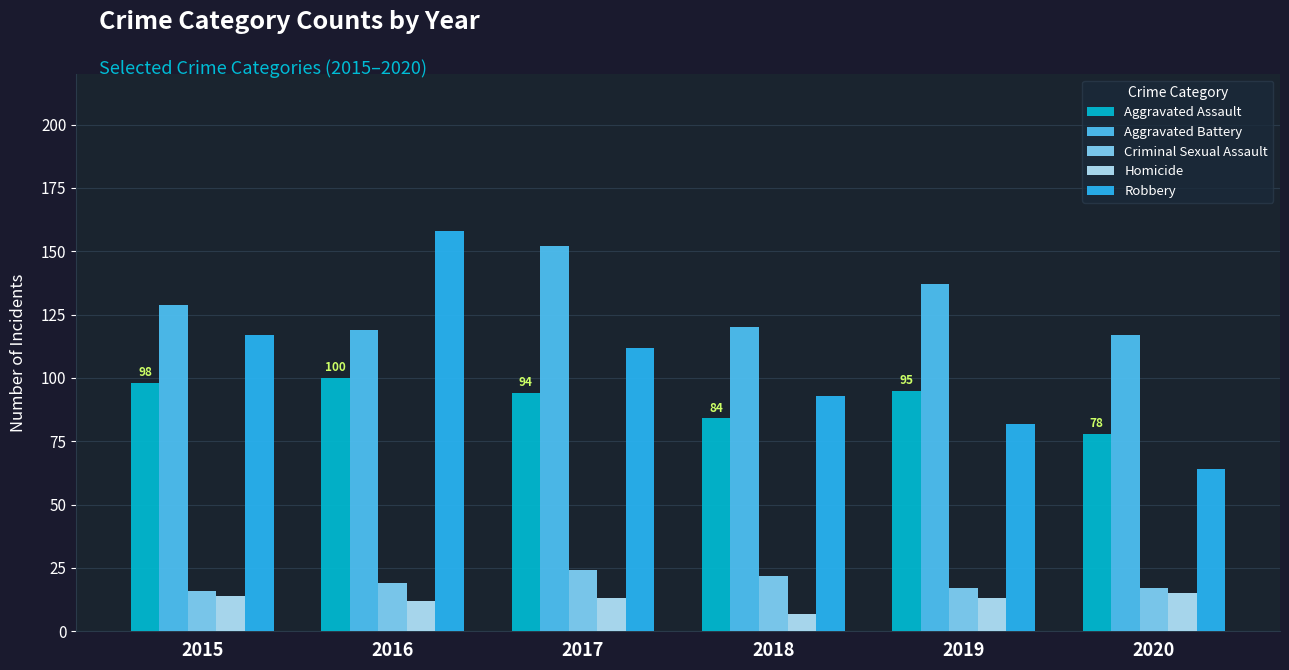

Reading left to right, what are all the values shown in this chart?

Aggravated Assault: 98	100	94	84	95	78
Aggravated Battery: 129	119	152	120	137	117
Criminal Sexual Assault: 16	19	24	22	17	17
Homicide: 14	12	13	7	13	15
Robbery: 117	158	112	93	82	64